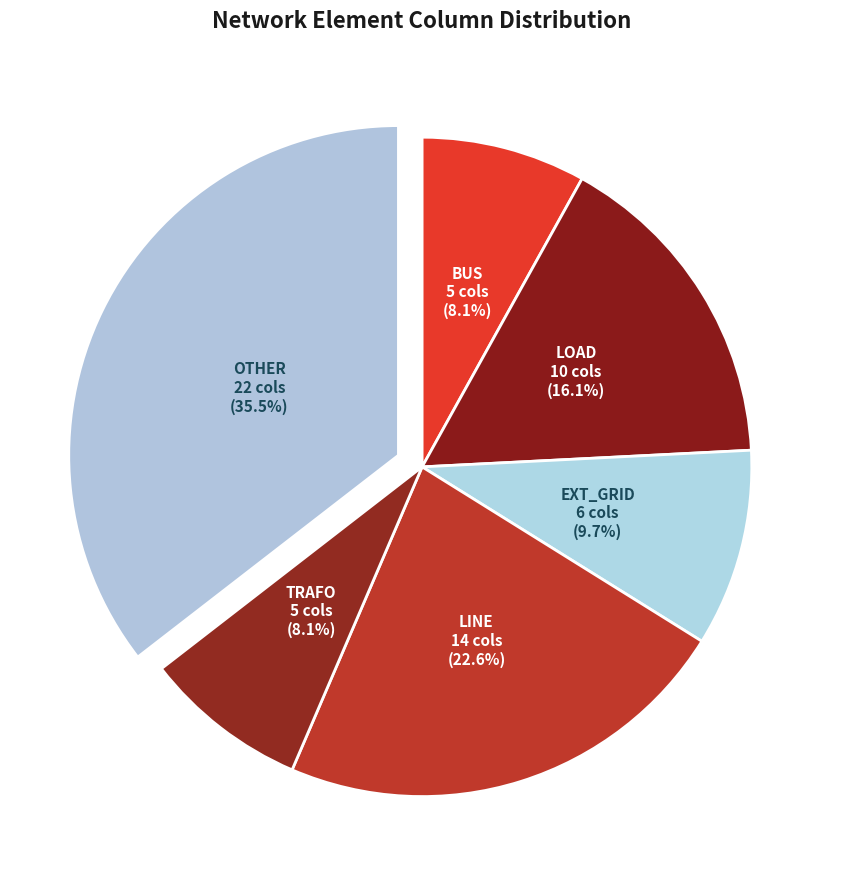

How many segments does this pie chart have?

6